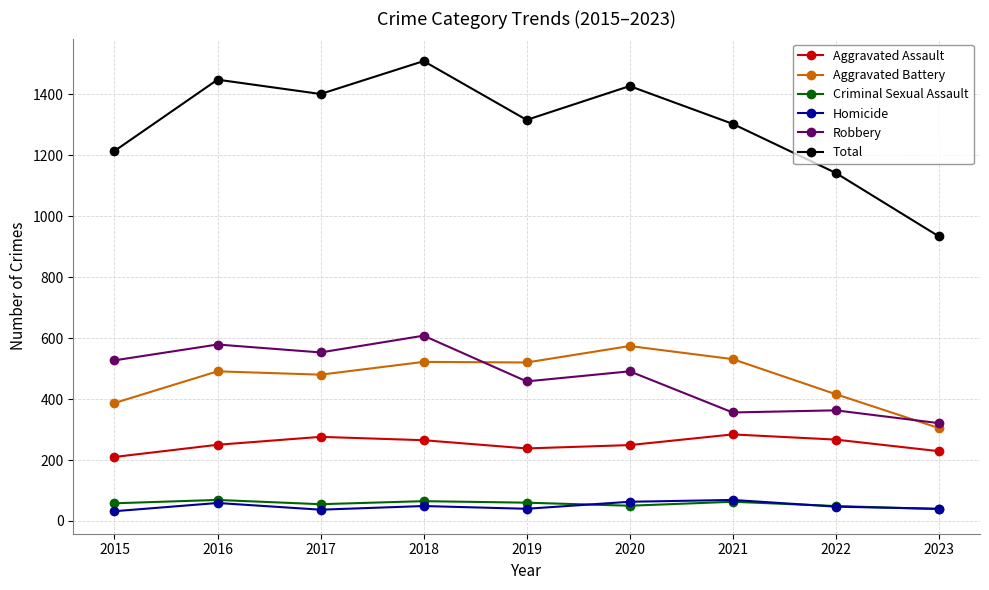

At which label does Robbery reach its peak?

2018